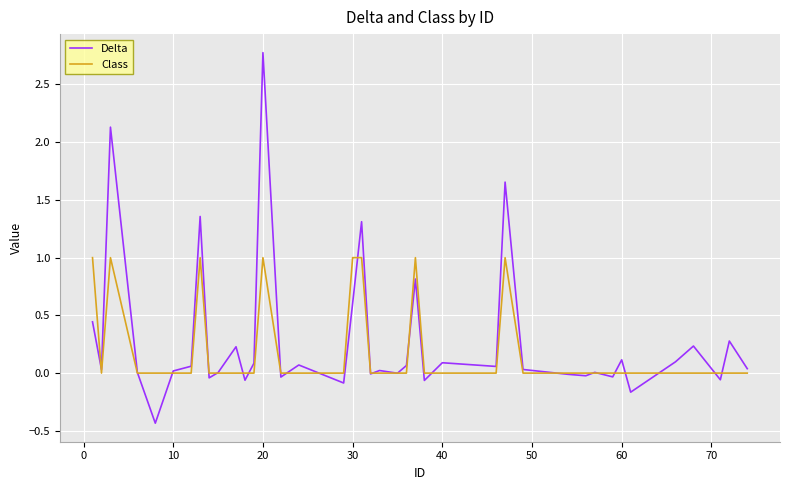

What is the highest value of the Delta series?

2.8